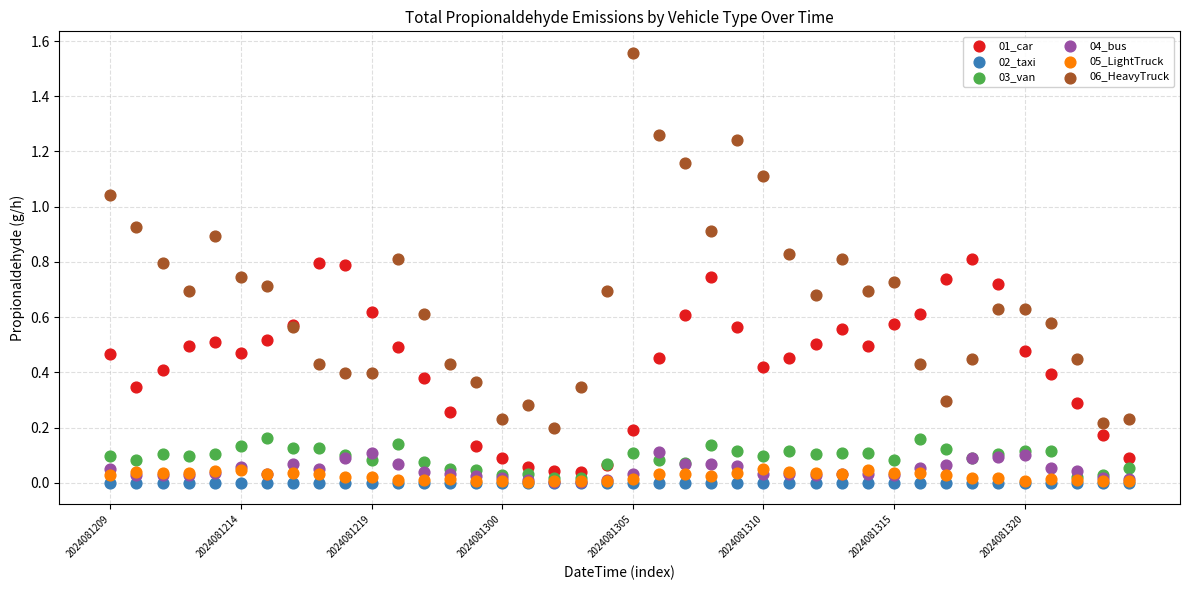

What are all the series names shown in the legend?

01_car, 02_taxi, 03_van, 04_bus, 05_LightTruck, 06_HeavyTruck